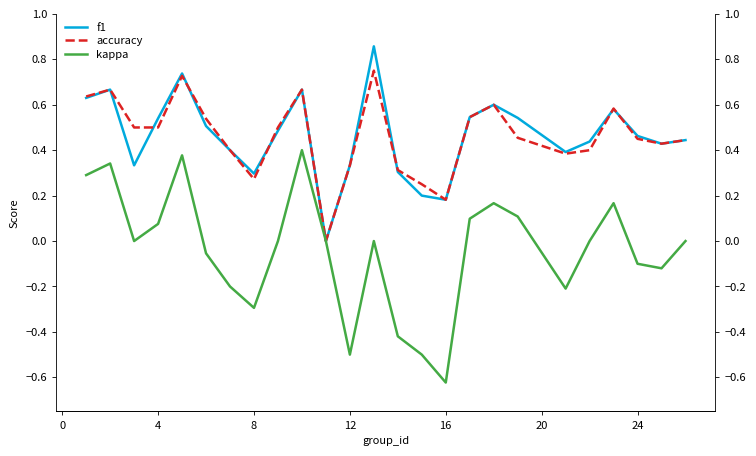

True or false: f1 and kappa cross at least once.

False